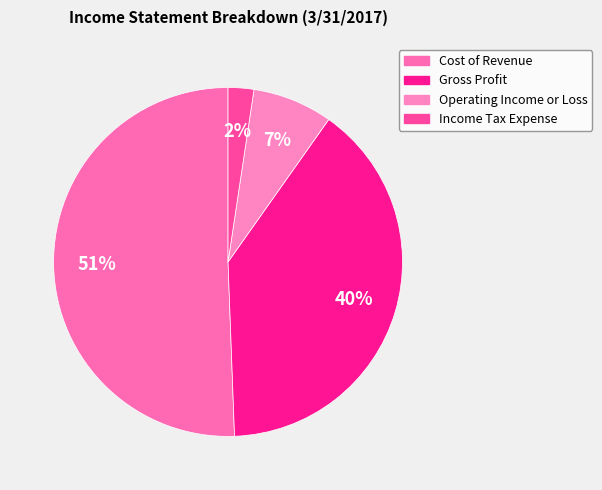

Is it true that Cost of Revenue is 64% of the pie?

False